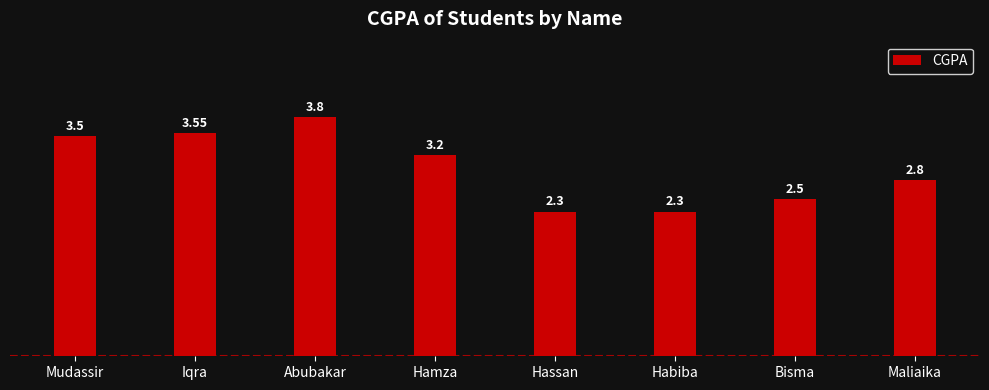

What is the label of the 5th bar from the right?

Hamza